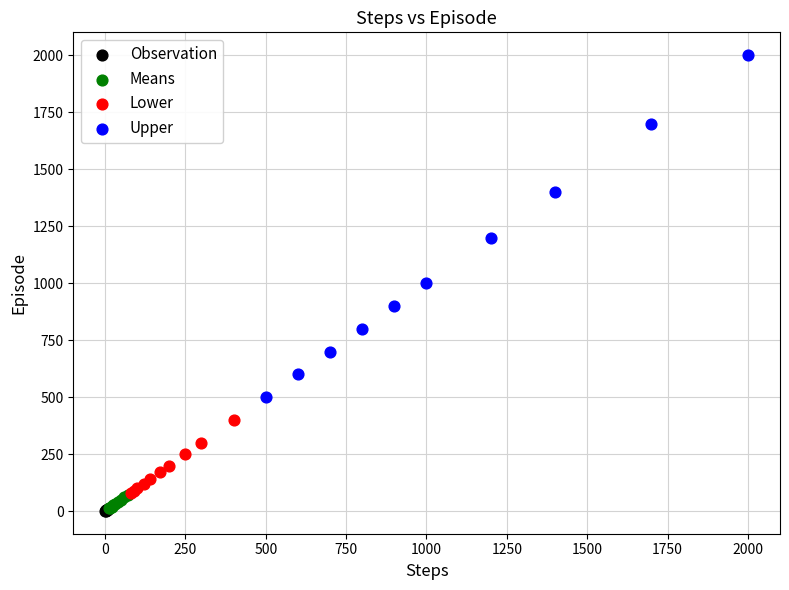

Which series contains the highest Y value?

Upper